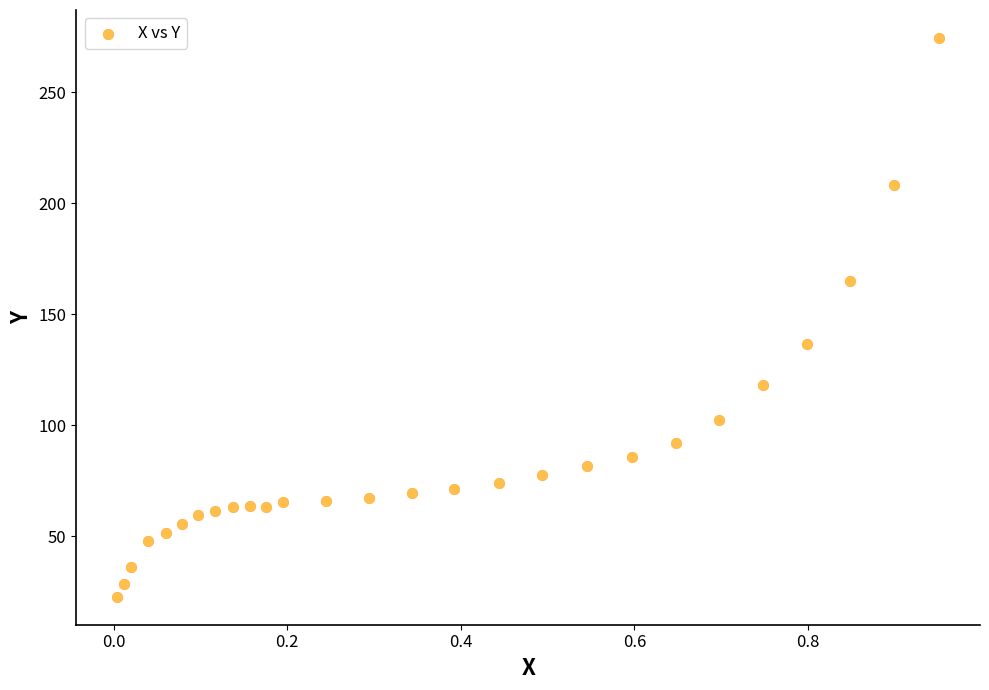

What Y value in the scatter plot is closest to 148?

136.5